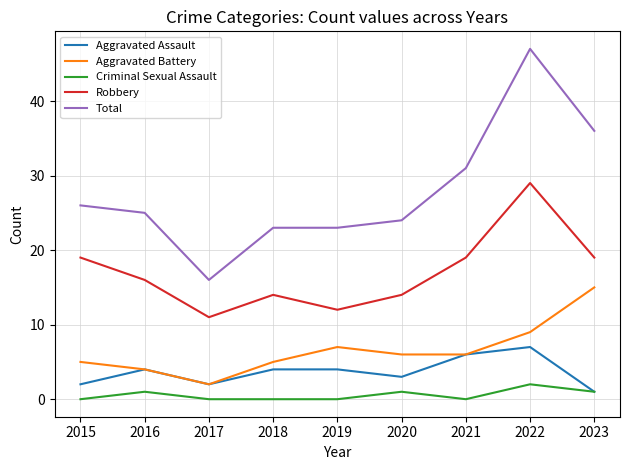

List the series in order of their peak value, highest first.

Total, Robbery, Aggravated Battery, Aggravated Assault, Criminal Sexual Assault